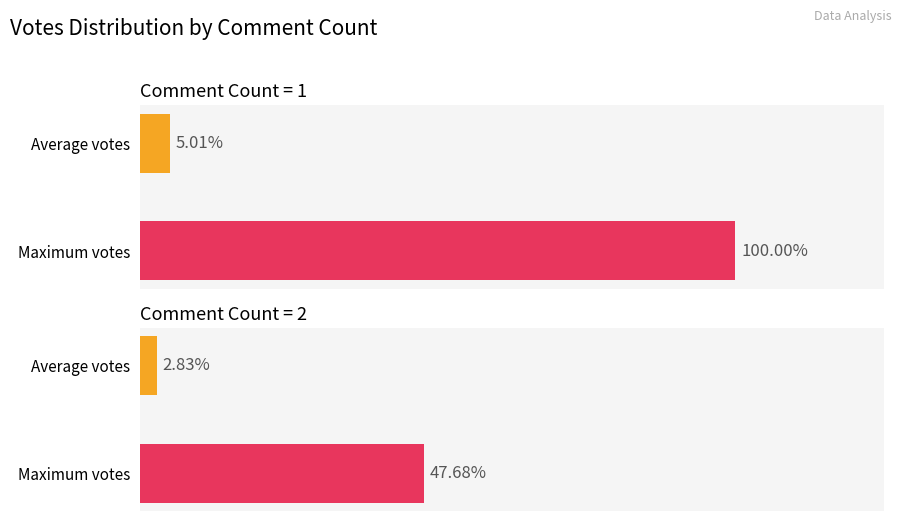

Are the bars horizontal?

Yes